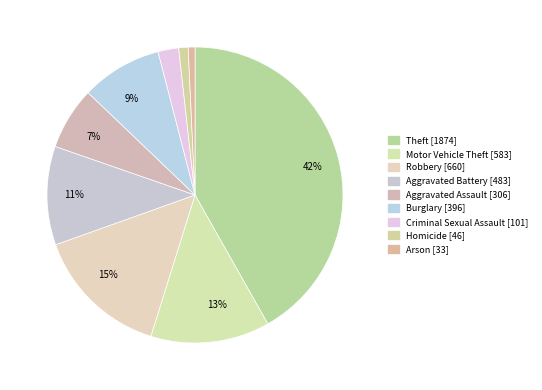

Does Burglary represent more than half of the total?

No